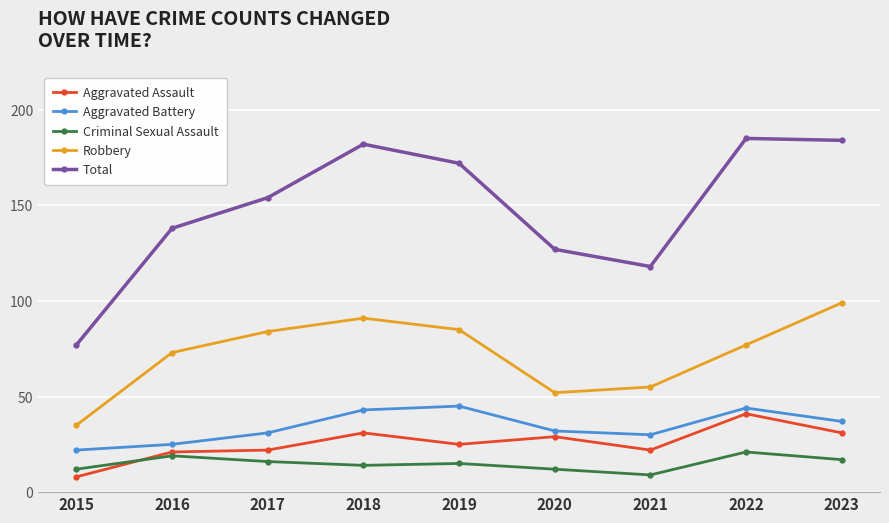

Where is the first local maximum for Total?

2018